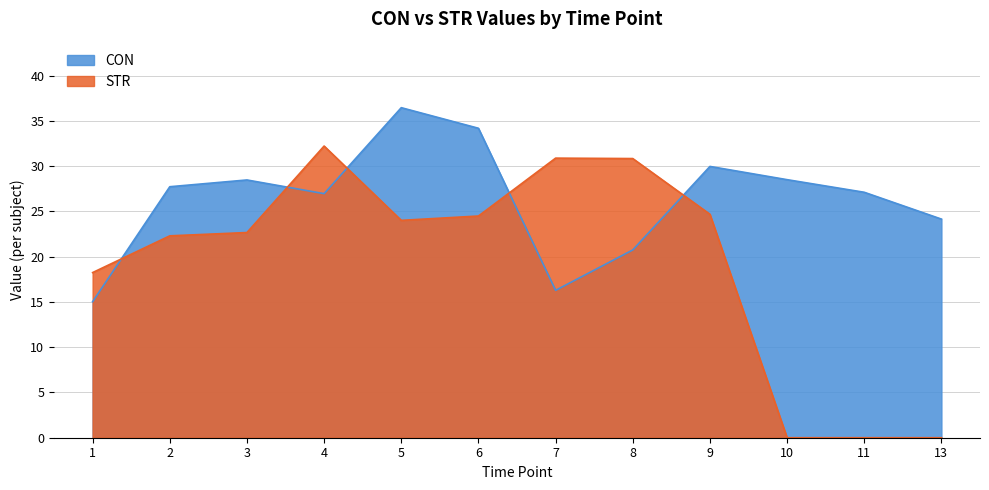

True or false: STR and CON cross at least once.

True